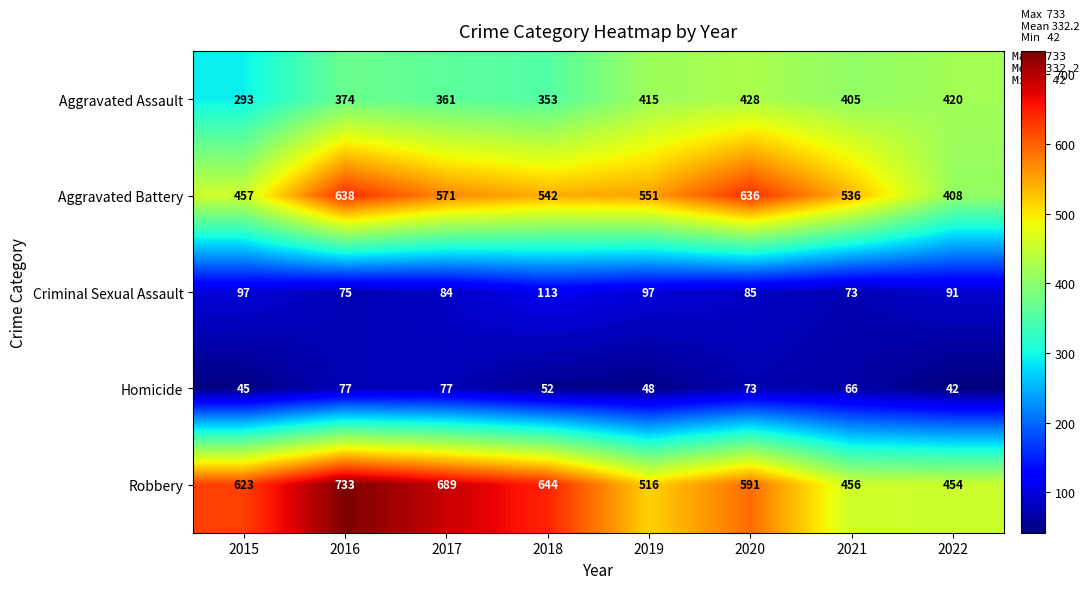

Is it true that Aggravated Battery equals 551 at 2019?

True